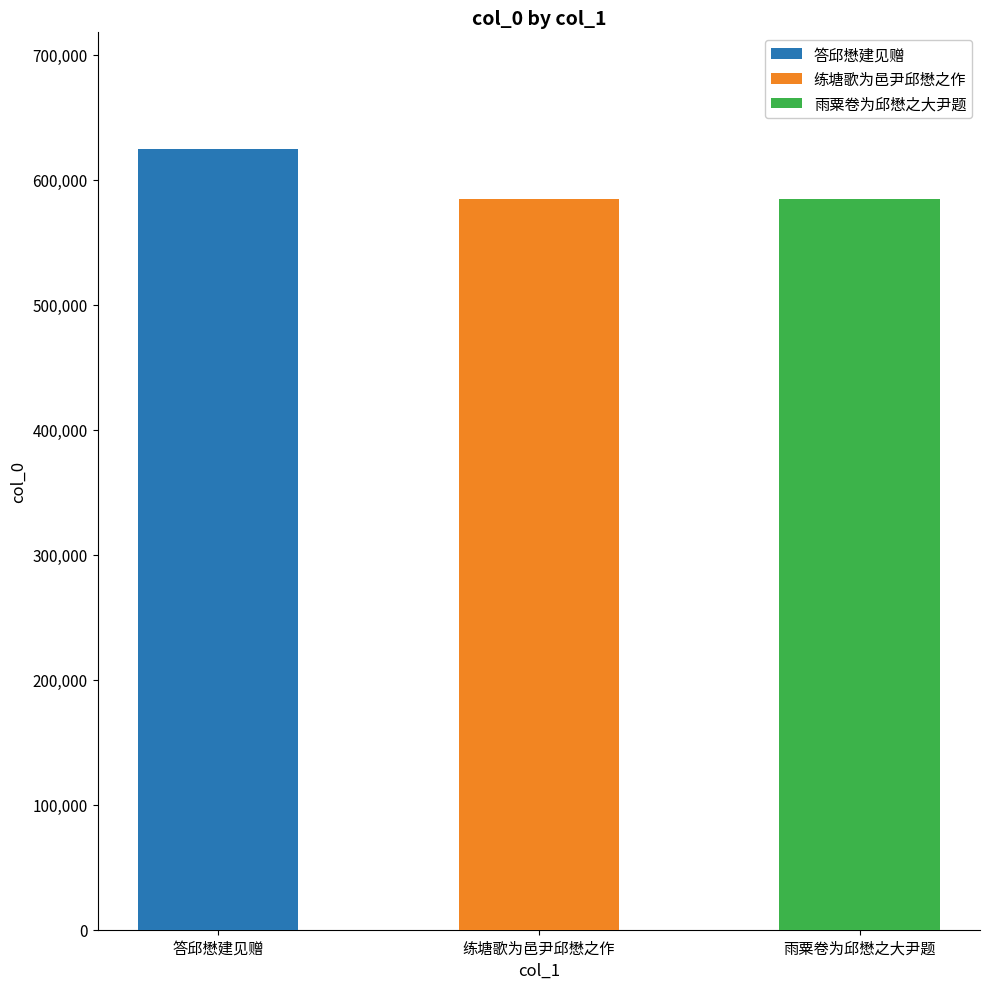

What is the greatest value displayed?

624416